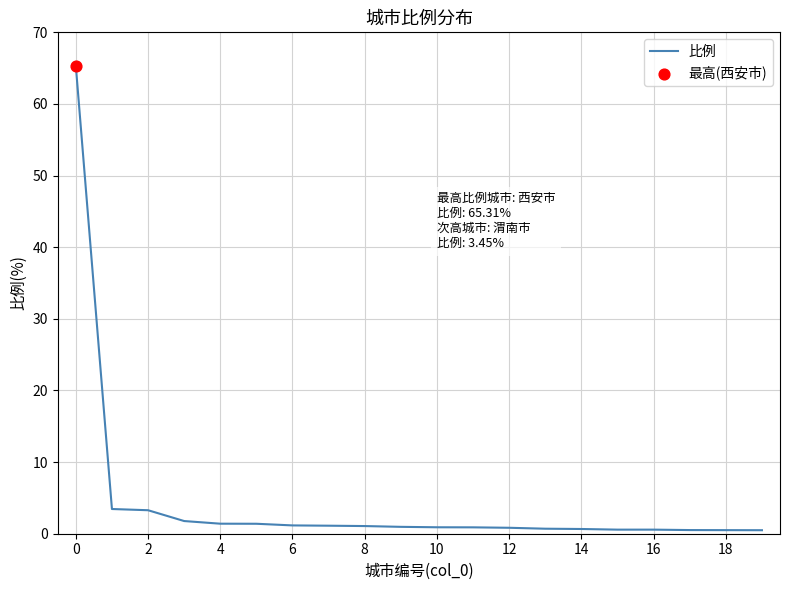

What is the difference between the maximum and minimum values?

64.8